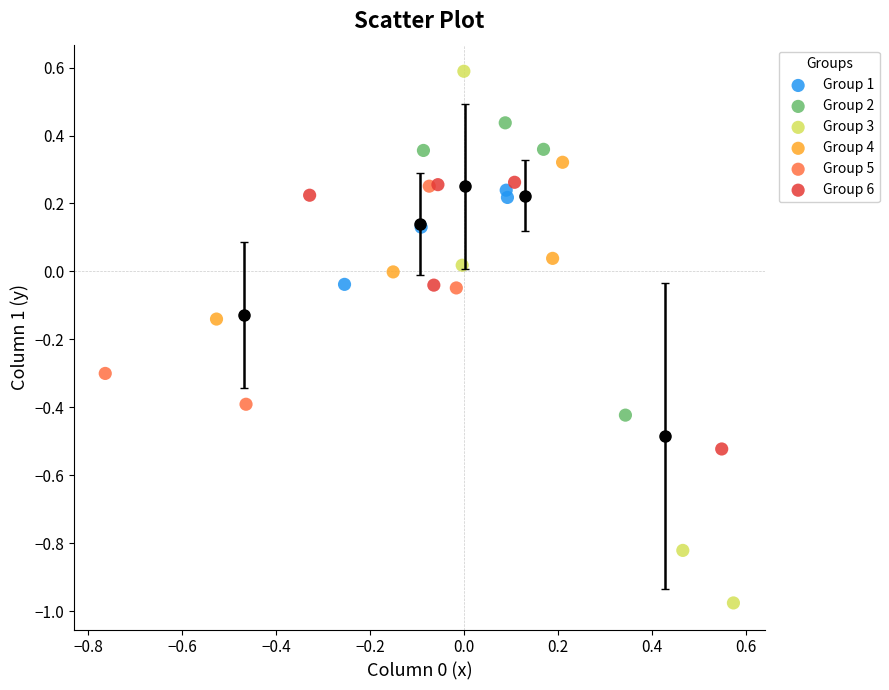

Which series reaches the maximum Y coordinate?

Group 3